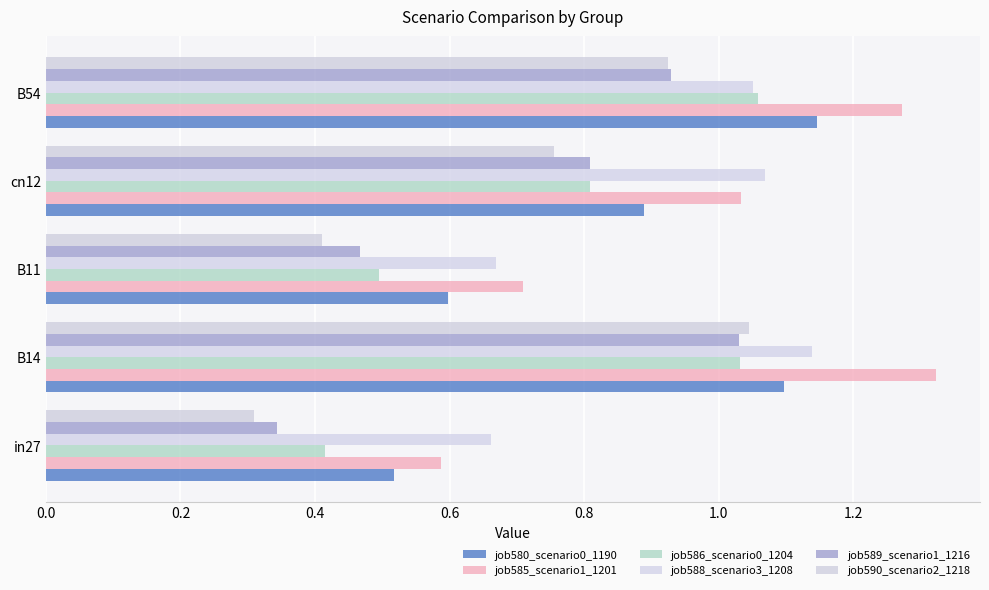

List the series in order of their peak value, lowest first.

job589_scenario1_1216, job590_scenario2_1218, job586_scenario0_1204, job588_scenario3_1208, job580_scenario0_1190, job585_scenario1_1201